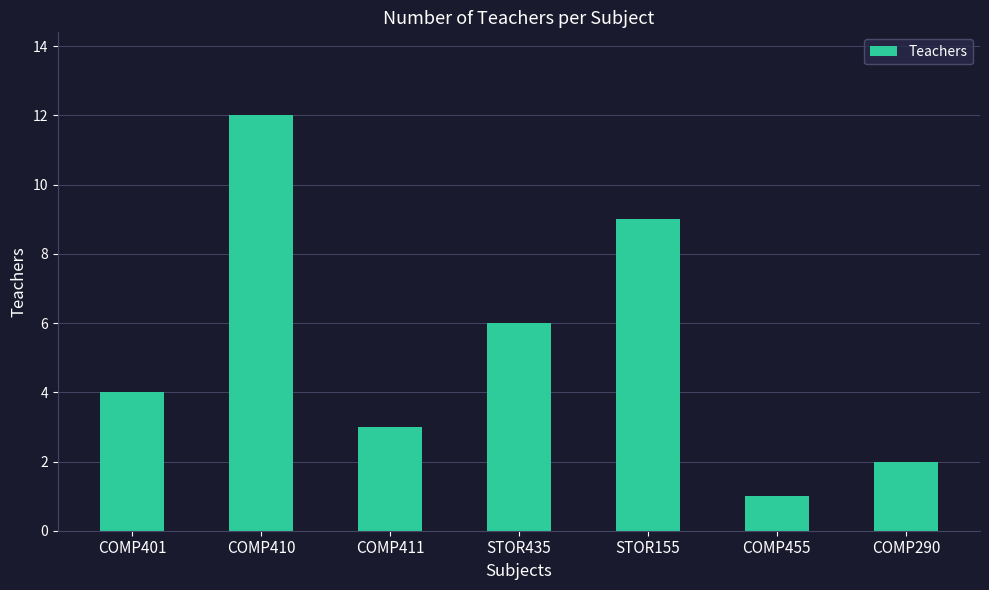

How many categories are shown in the chart?

7